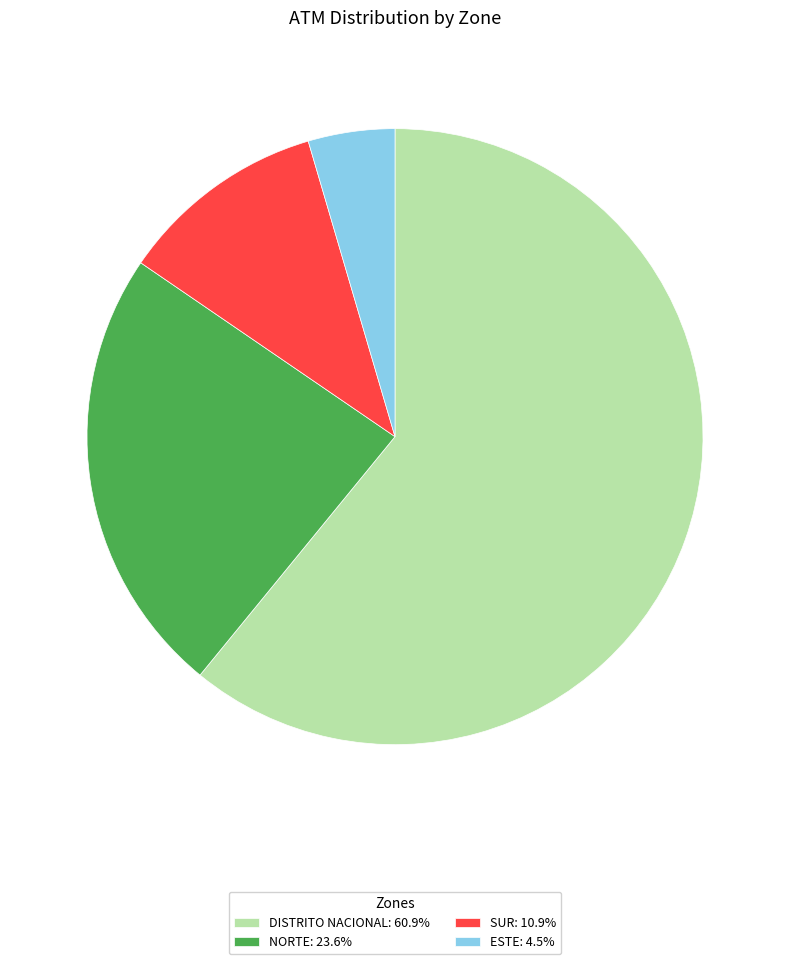

Which has a higher value, ESTE or NORTE?

NORTE